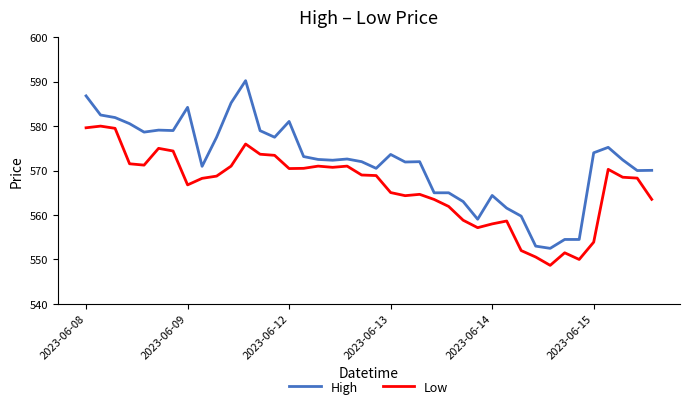

What is the lowest value of the High series?

552.5